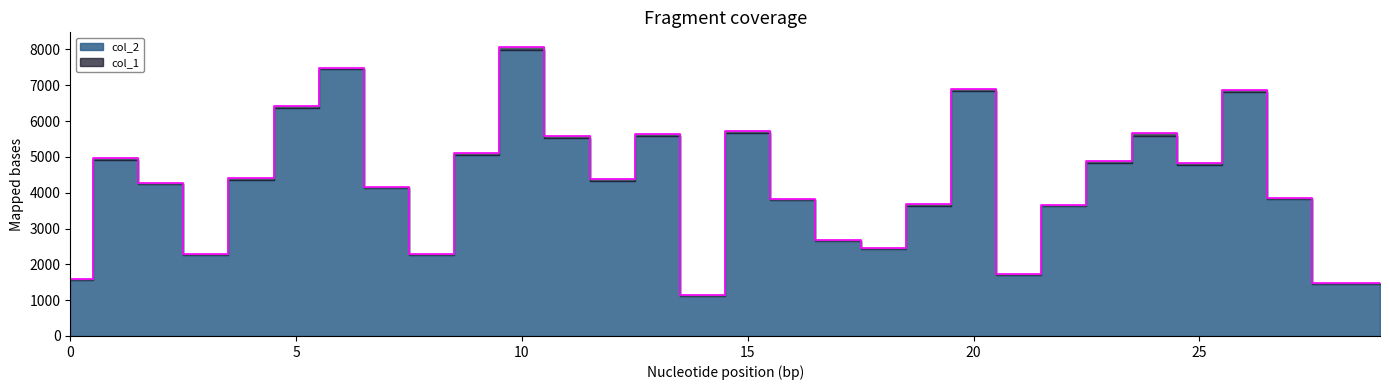

At which label does the data first exceed 4373?

1